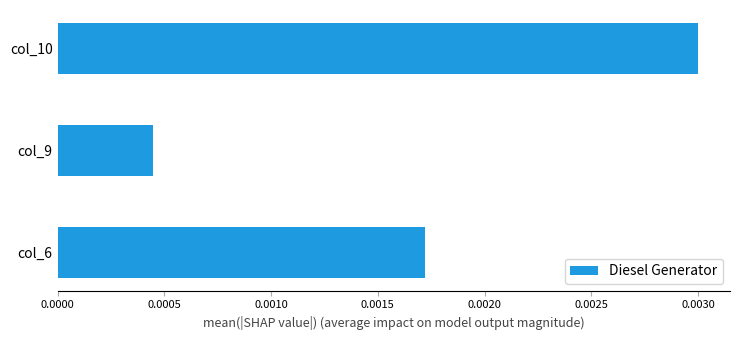

Which label corresponds to the largest value in the chart?

col_10